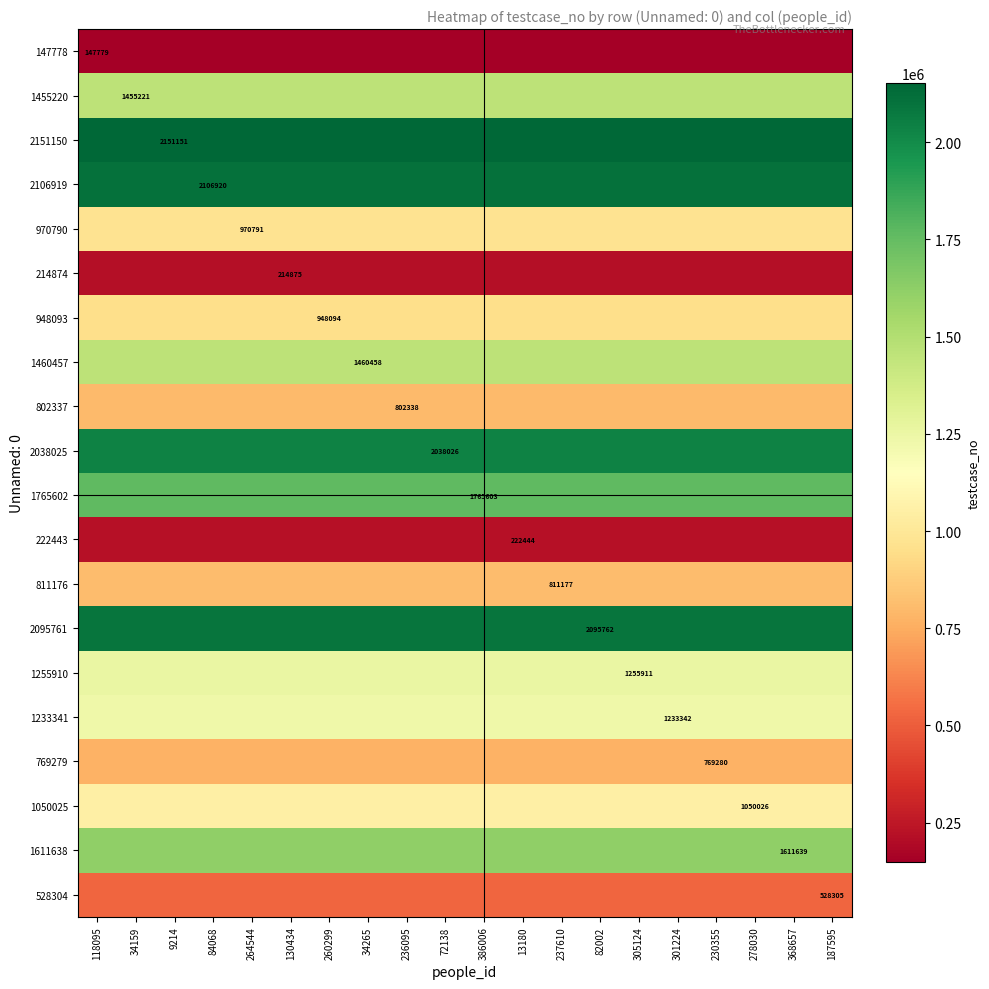

The value of 147778 at 118095 is 147779. True or false?

True